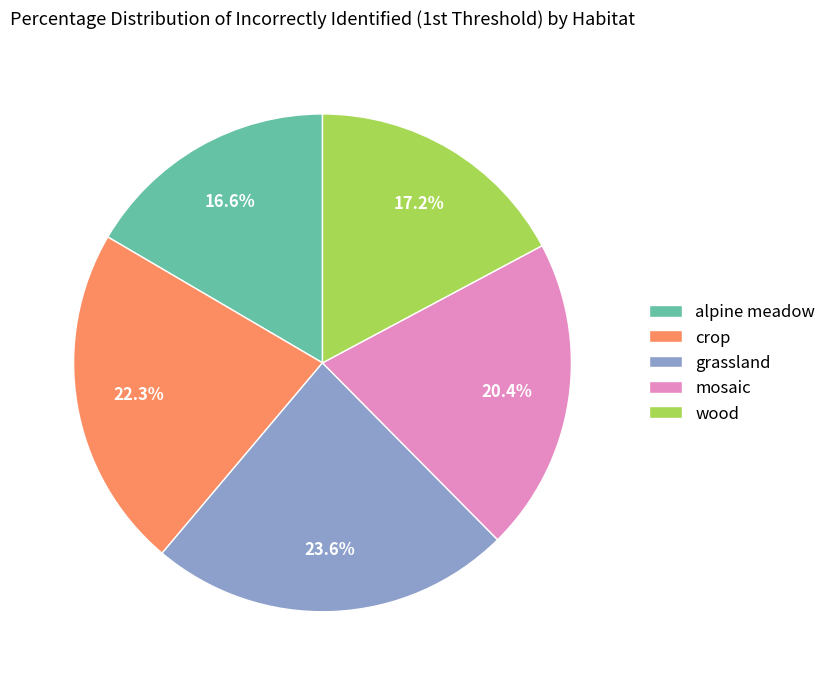

The grassland slice represents 29% of the pie. True or false?

False